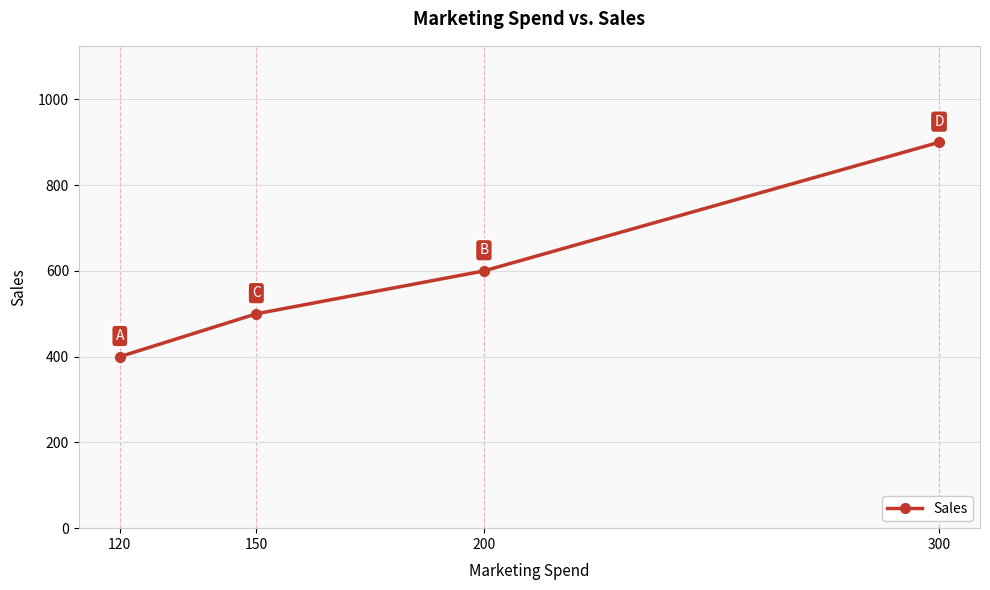

The value at 120 is 400. True or false?

True